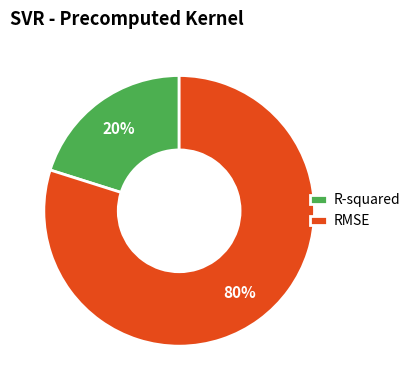

What is the smallest slice in the pie chart?

R-squared